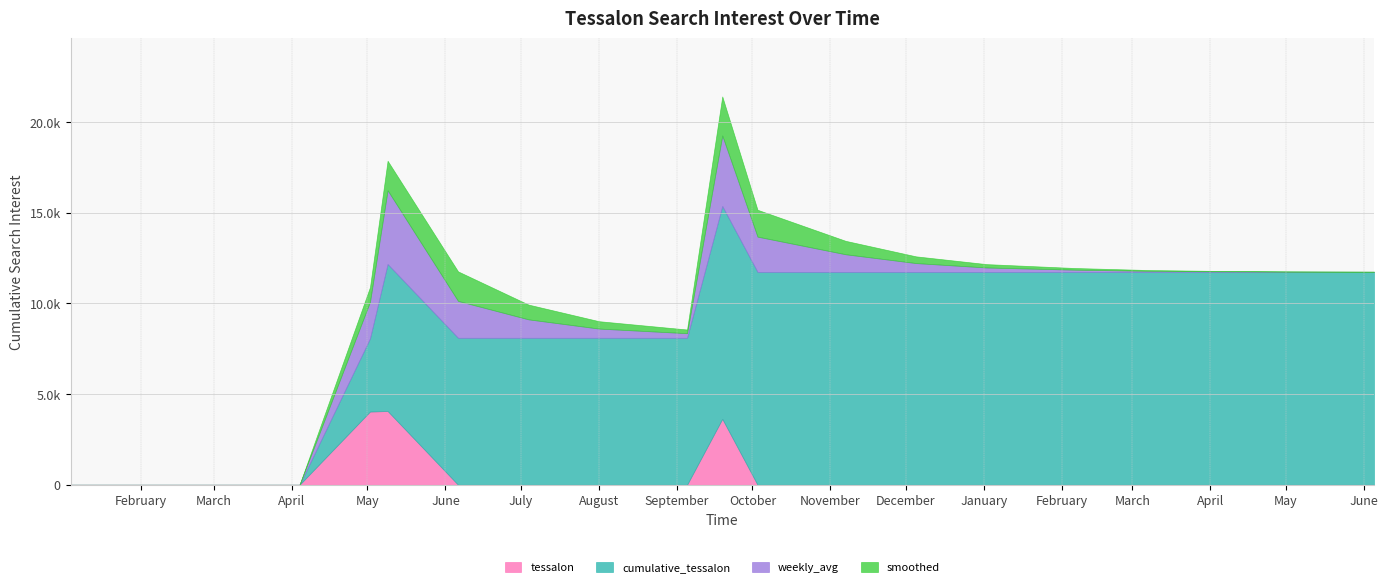

At how many categories does at least one series exceed 4150?

15